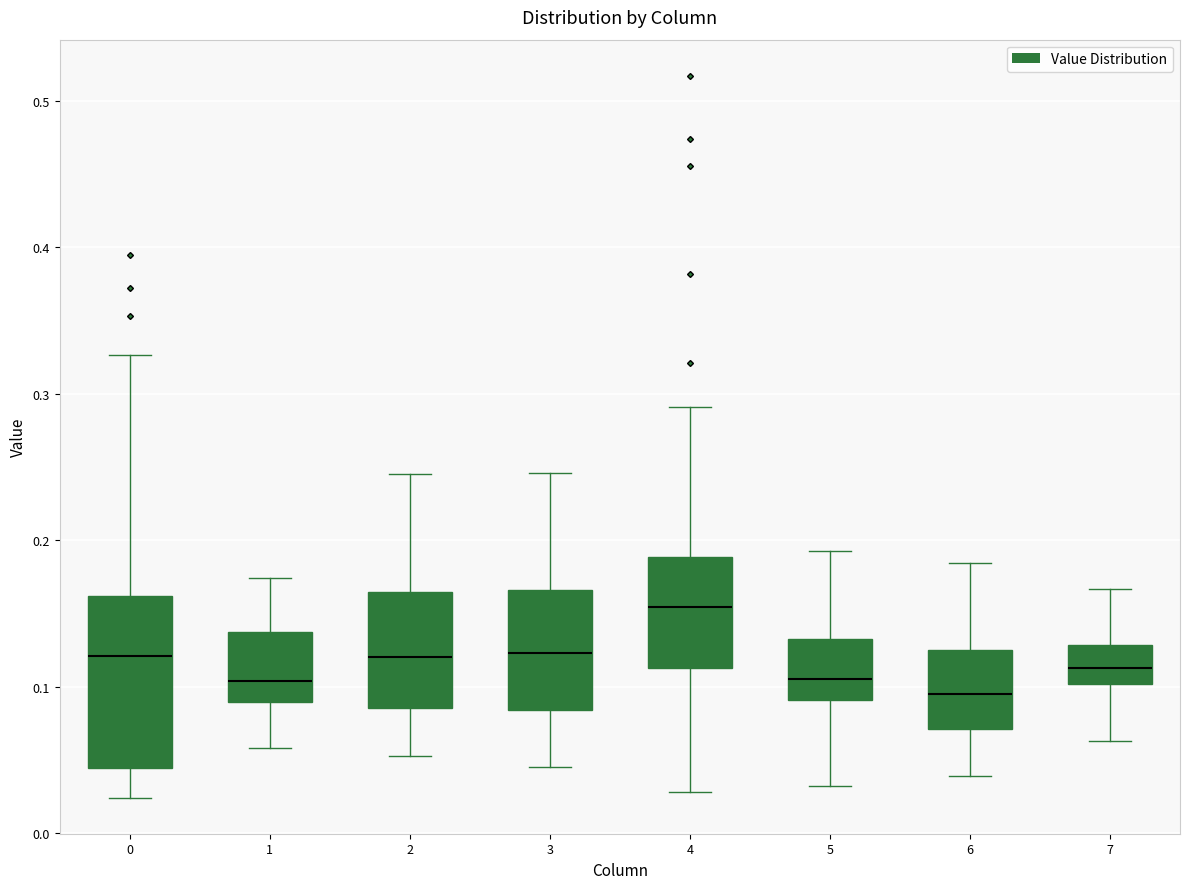

Where does the upper whisker of the box at x = 2 end on the y-axis? The values are not printed on the chart, so give them approximately, as read against the axis.

0.25